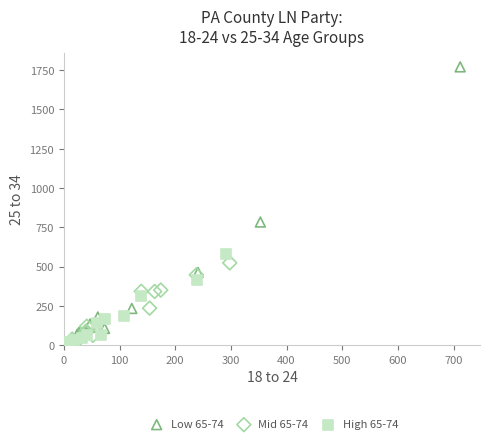

Which series reaches the maximum Y coordinate?

Low 65-74